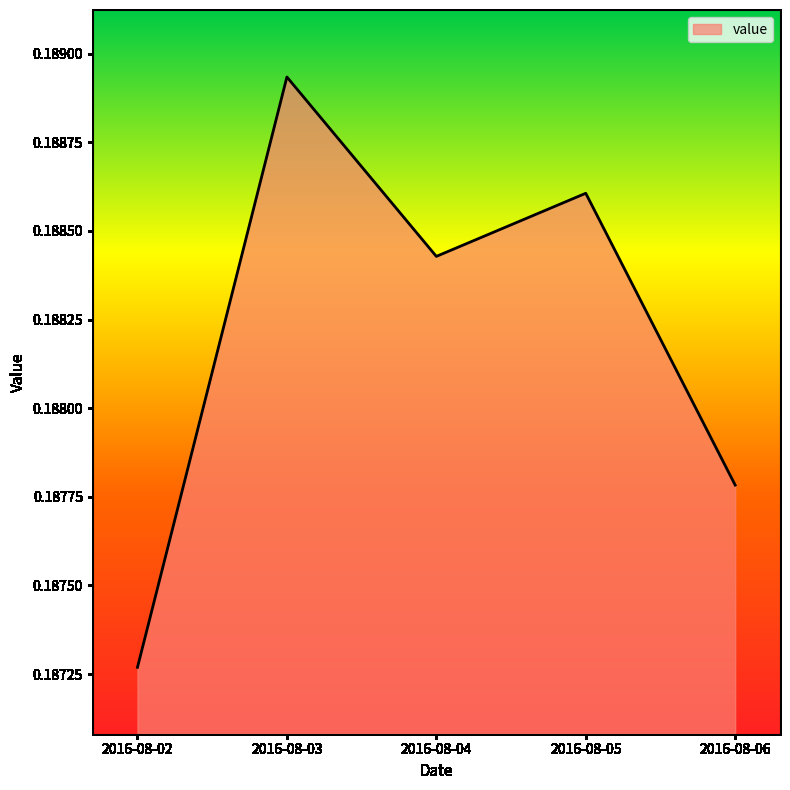

Which label corresponds to the largest value in the chart?

2016-08-03